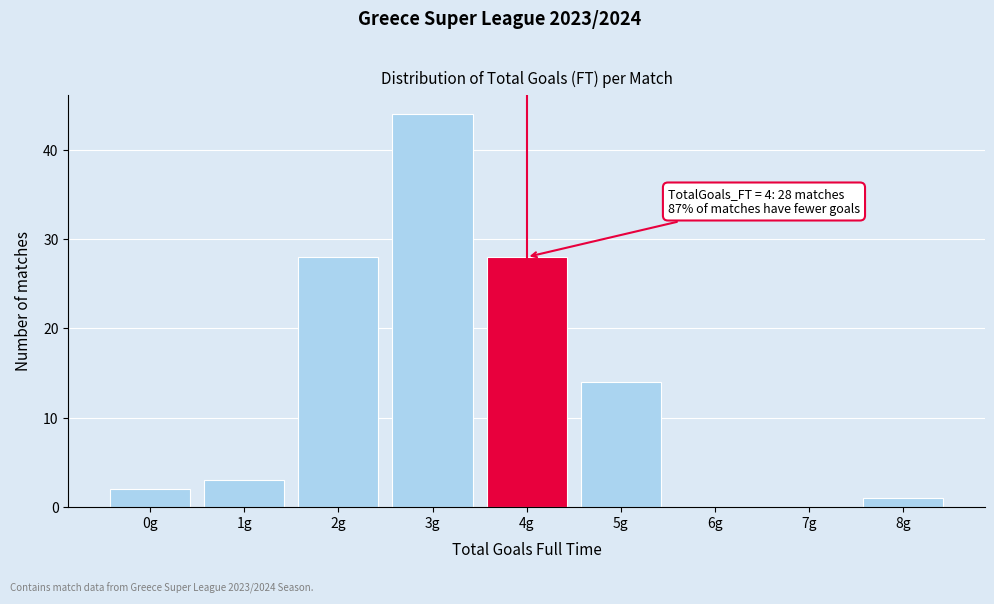

Reading left to right, what are all the values shown in this chart?

0g=2	1g=3	2g=28	3g=44	4g=28	5g=14	6g=0	7g=0	8g=1